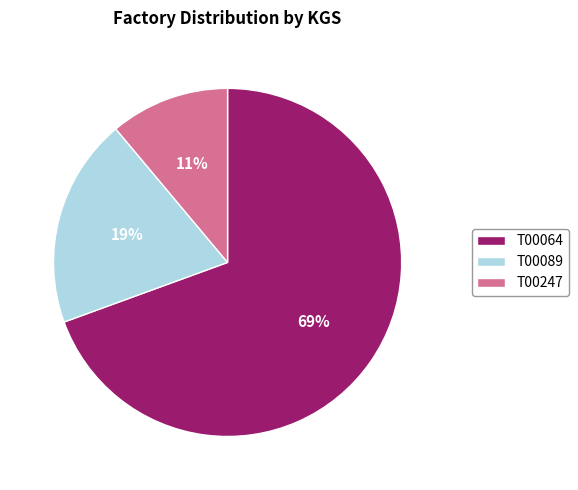

What is the ratio of the value at T00064 to the value at T00247?

6.3